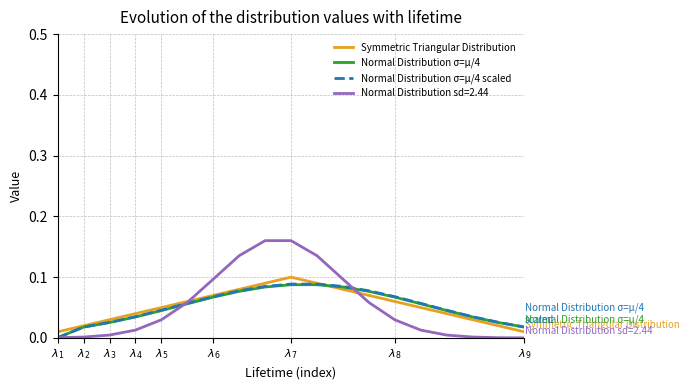

Which series has the largest range (max minus min)?

Normal Distribution sd=2.44